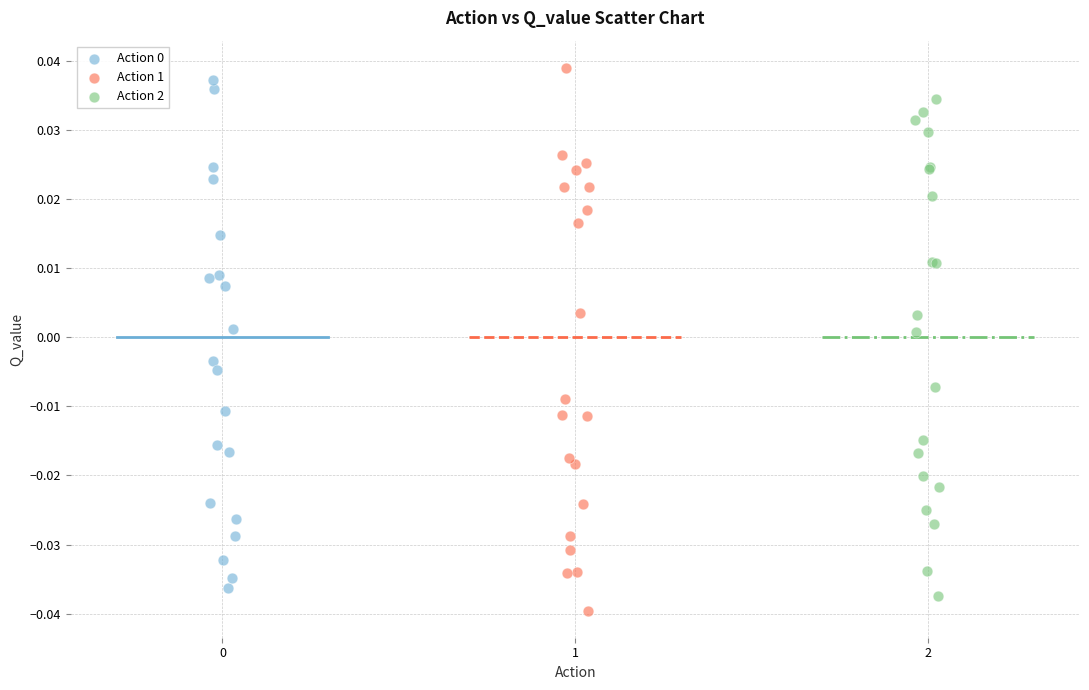

Which series reaches the maximum Y coordinate?

Action 1